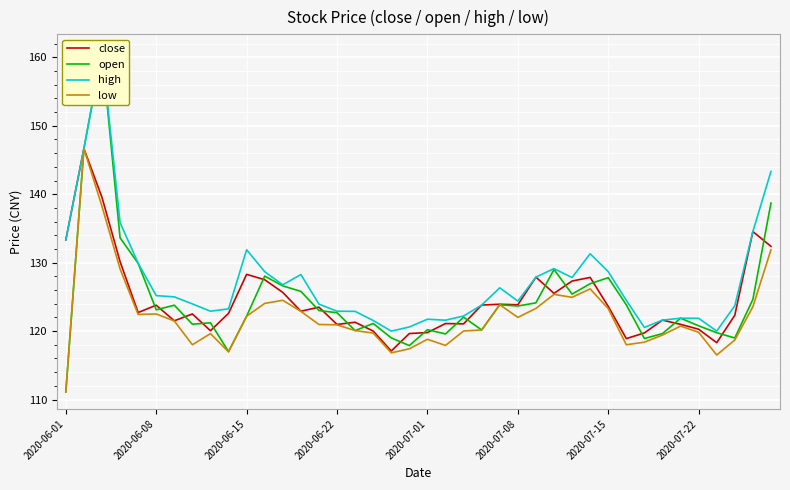

What is the difference between the open values at 16 and 12?

6.5